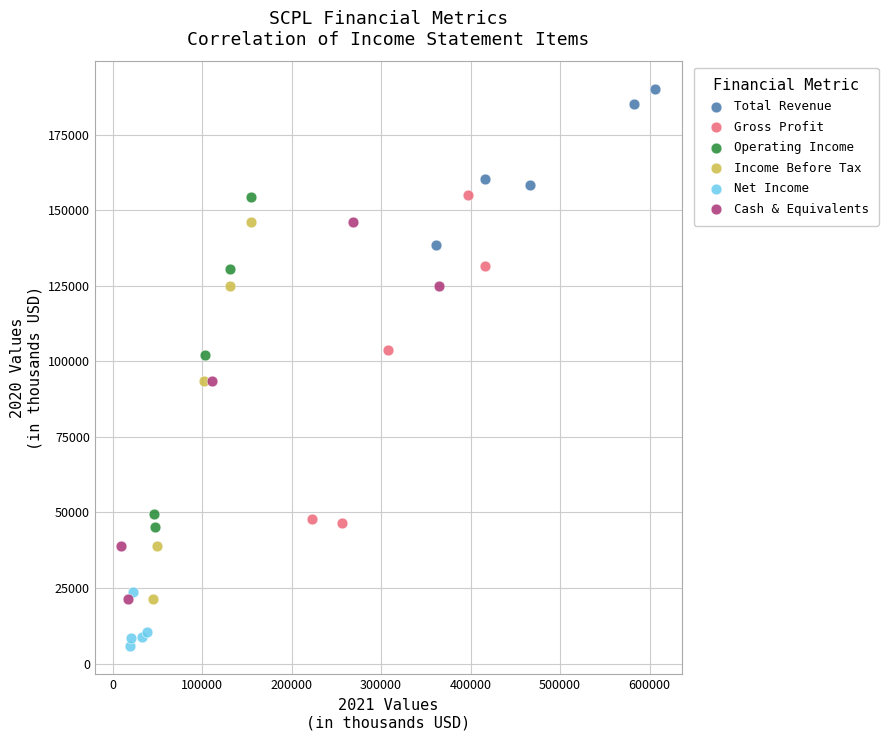

Which series reaches the maximum Y coordinate?

Total Revenue